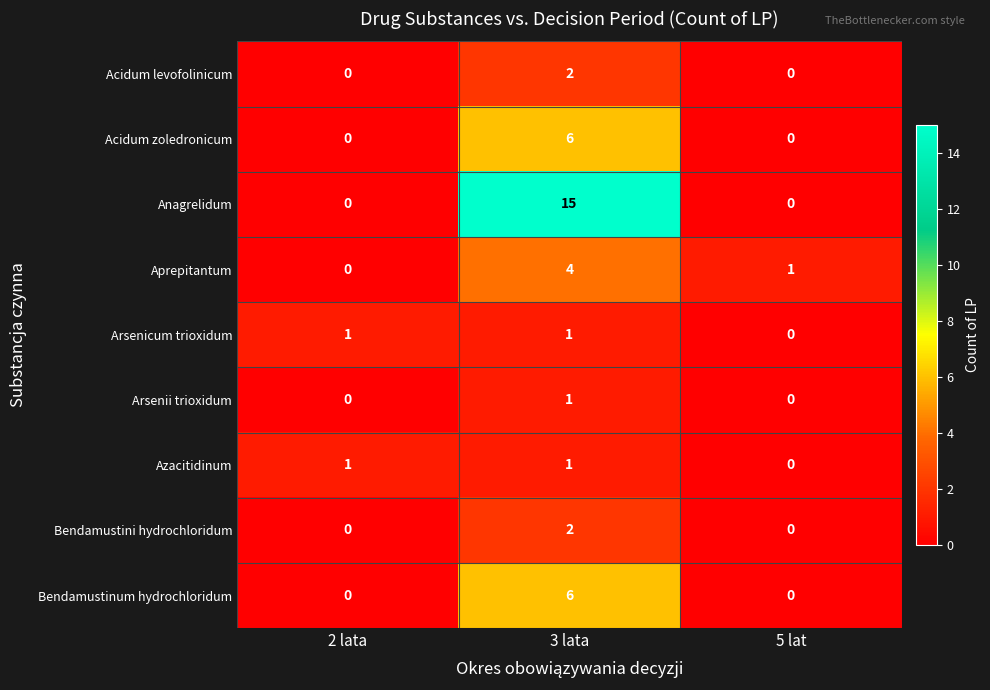

Is it true that Bendamustini hydrochloridum equals 1 at 3 lata?

False